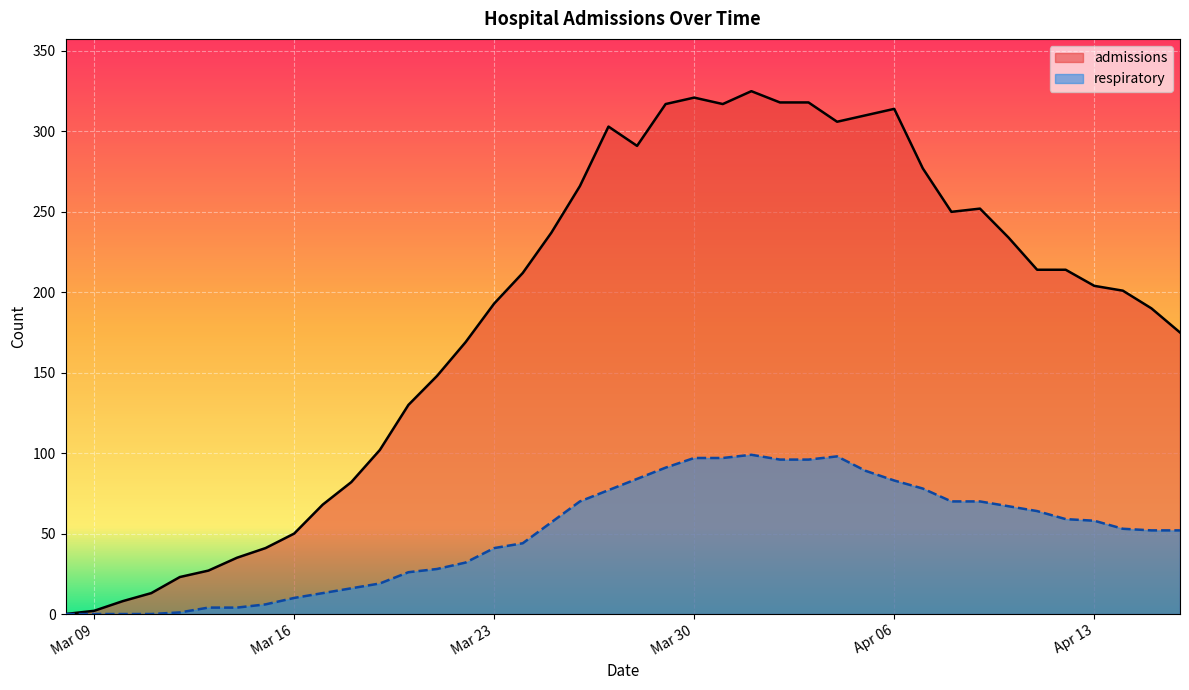

Reading right to left, transcribe all the data shown in this chart.

admissions: 175	190	201	204	214	214	234	252	250	277	314	310	306	318	318	325	317	321	317	291	303	266	237	212	193	169	148	130	102	82	68	50	41	35	27	23	13	8	2	0
respiratory: 52	52	53	58	59	64	67	70	70	78	83	89	98	96	96	99	97	97	91	84	77	70	57	44	41	32	28	26	19	16	13	10	6	4	4	1	0	0	0	0